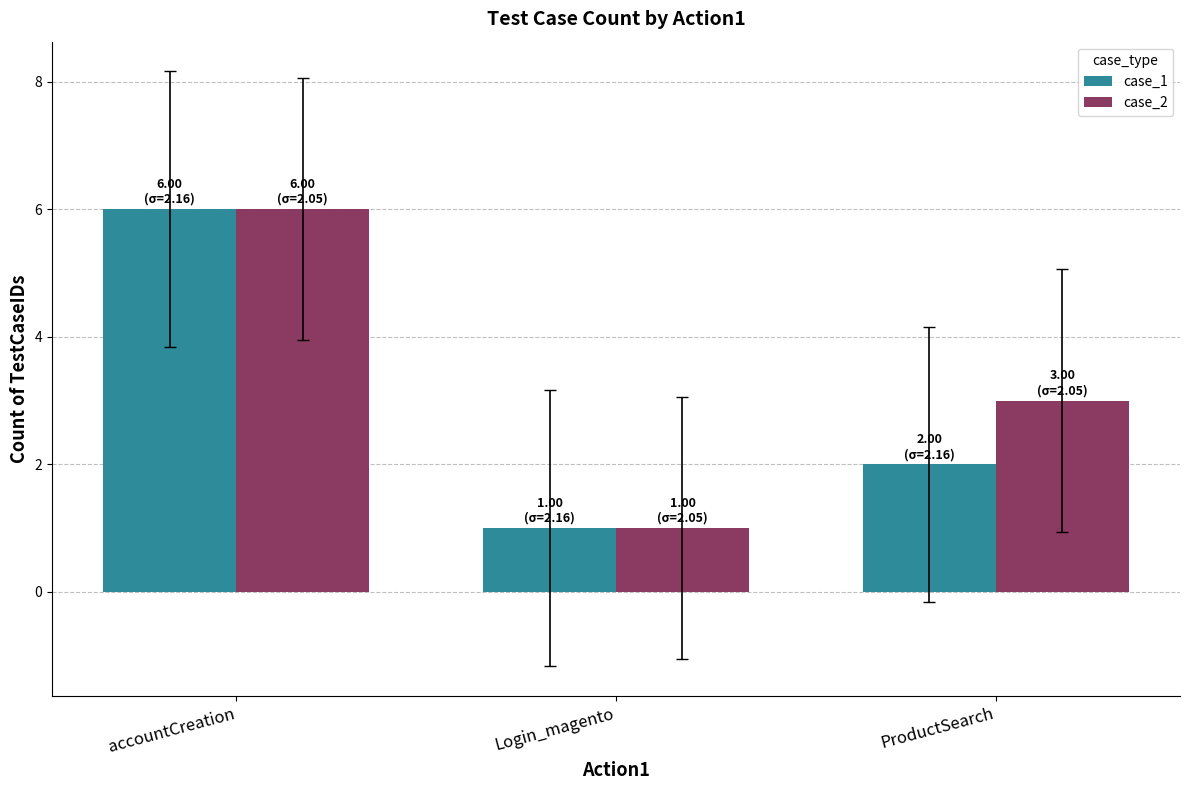

List the labels in order of case_1 value, smallest first.

Login_magento, ProductSearch, accountCreation